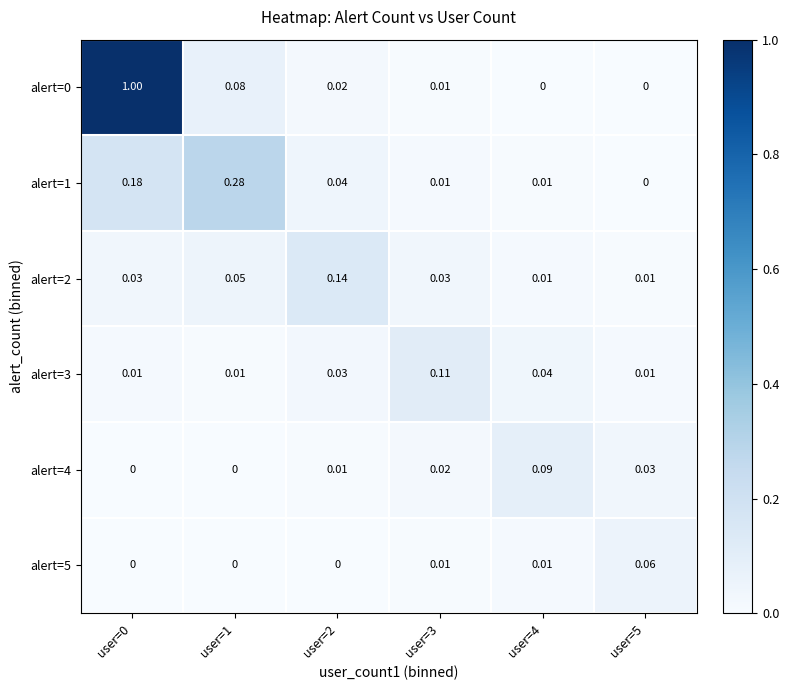

Rank the series at user=0 from highest to lowest value.

alert=0, alert=1, alert=2, alert=3, alert=4, alert=5